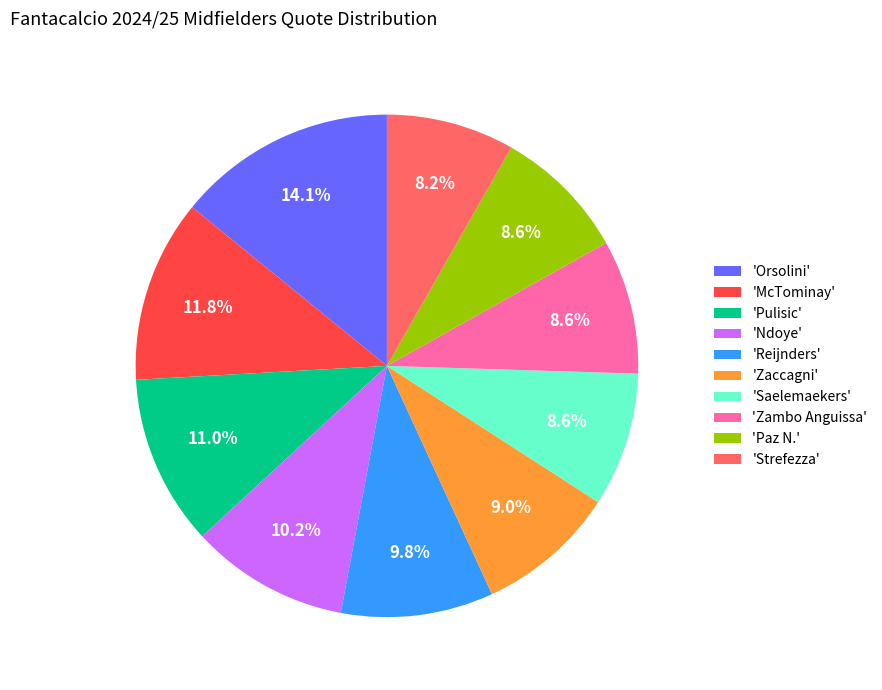

Which has a higher value, 'Orsolini' or 'McTominay'?

'Orsolini'